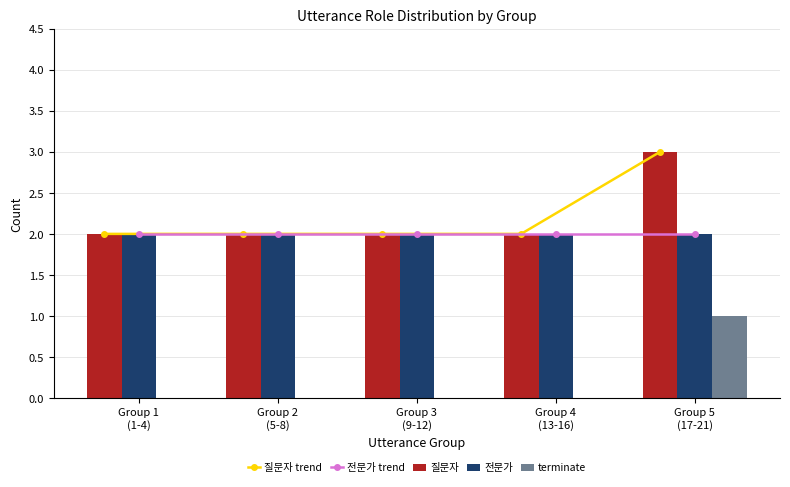

How many data points does each series have?

5